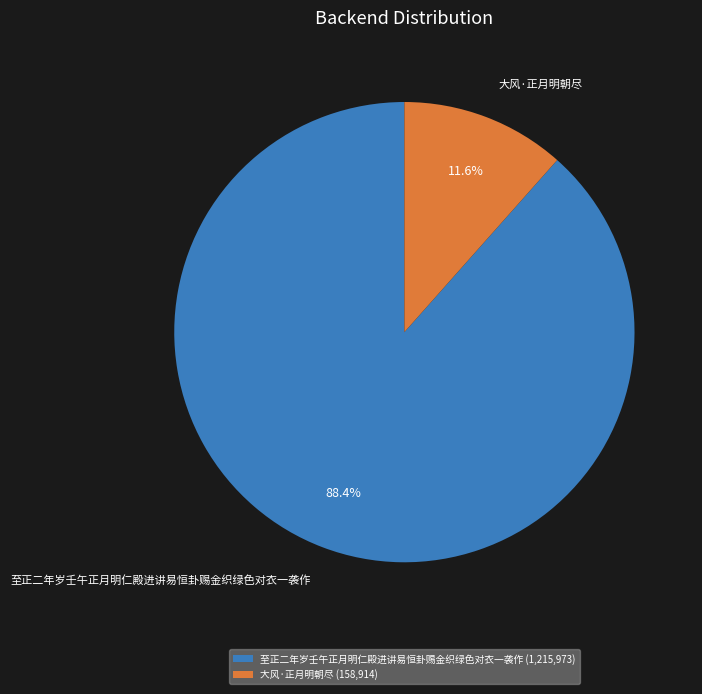

To the nearest percent, what is the difference between the 至正二年岁壬午正月明仁殿进讲易恒卦赐金织绿色对衣一袭作 and 大风·正月明朝尽 slice percentages?

77%